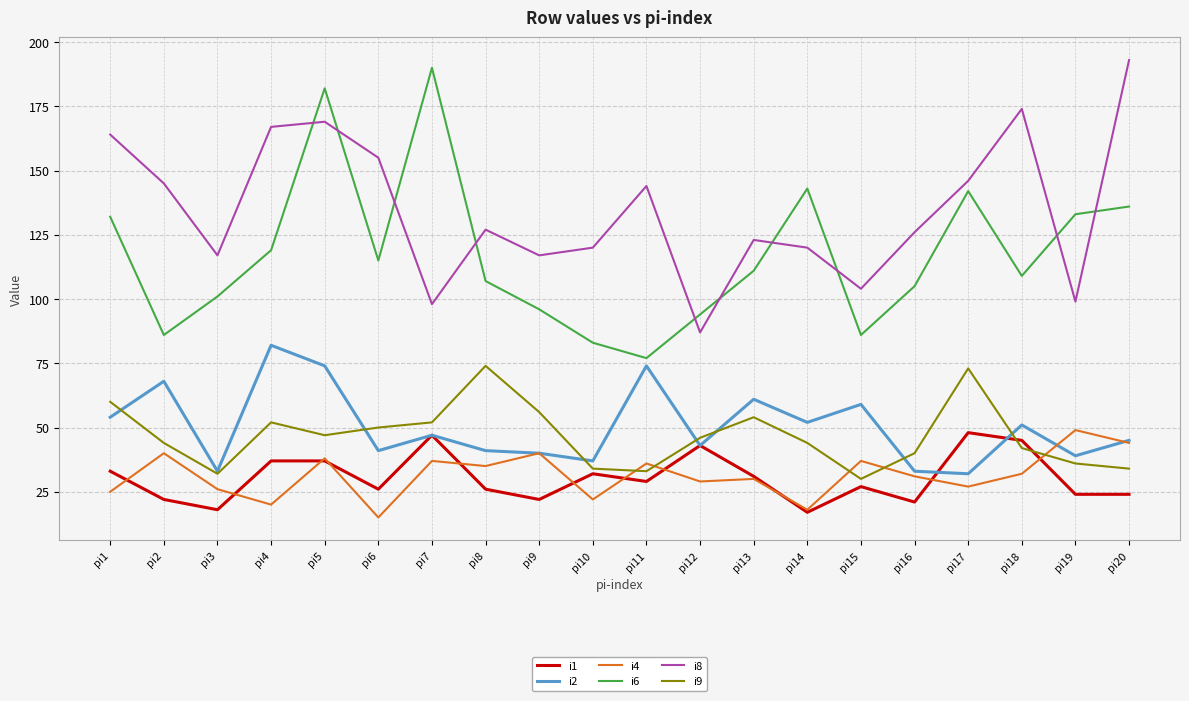

At how many categories does at least one series exceed 67?

20